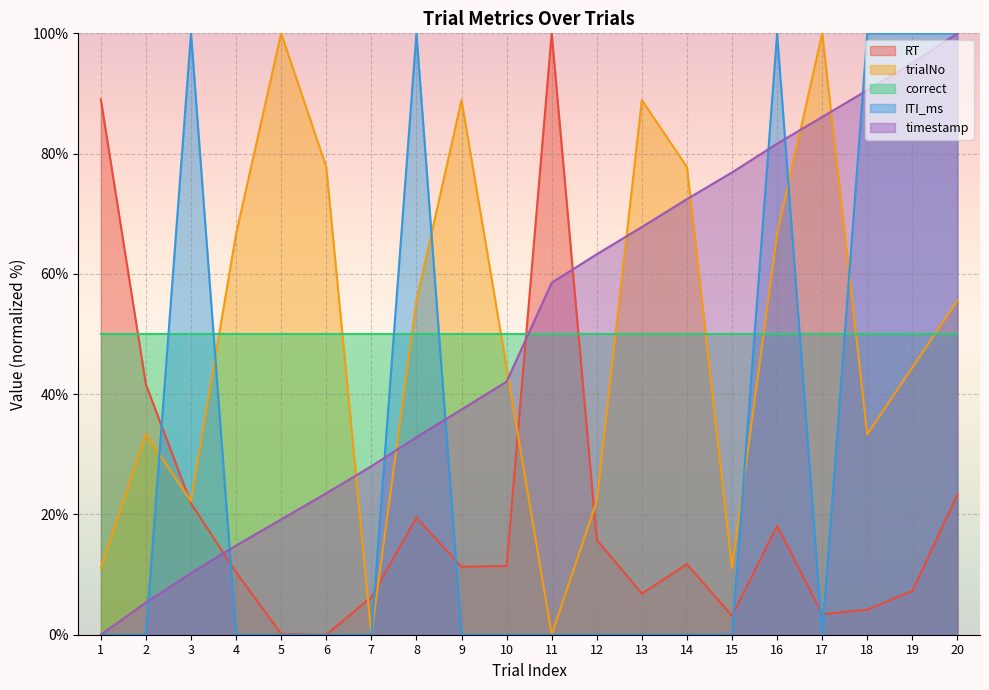

At which label does RT reach its minimum?

6